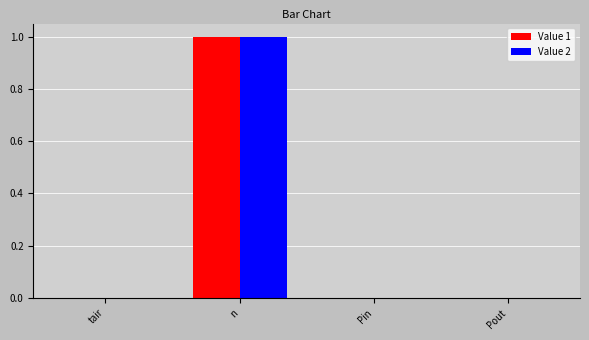

At which label does Value 1 reach its peak?

n